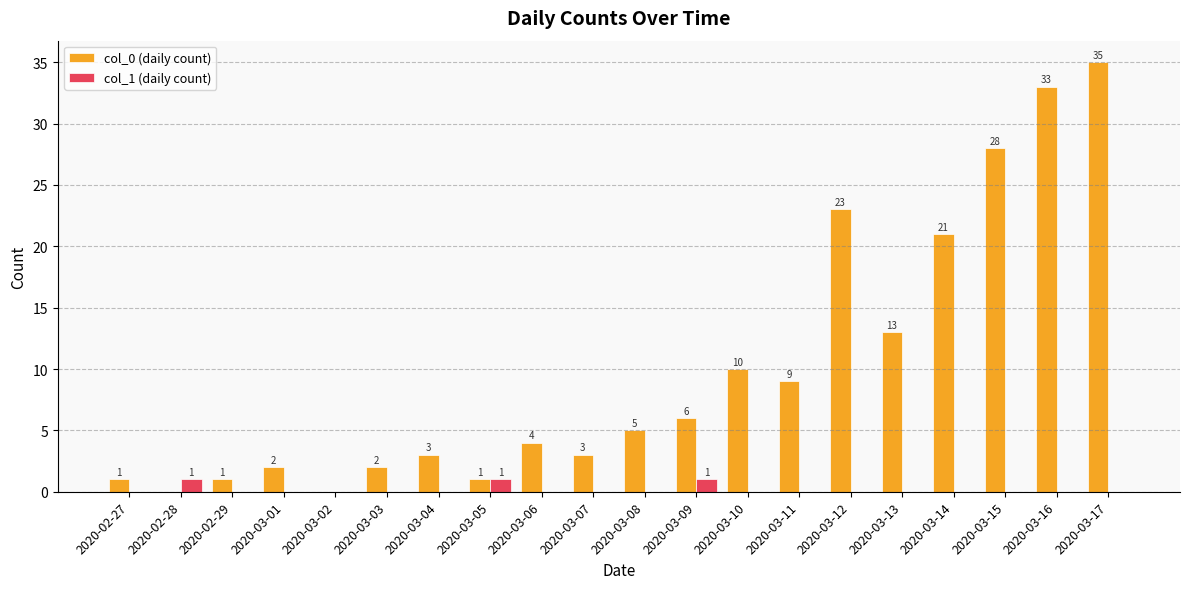

Between 2020-03-06 and 2020-03-08, which series saw the biggest shift?

col_0 (daily count)